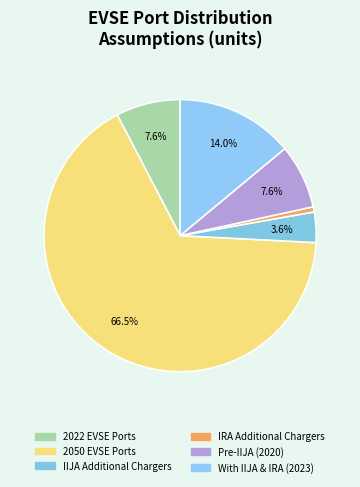

To the nearest percent, what is the difference between the largest and smallest slice percentages?

66%